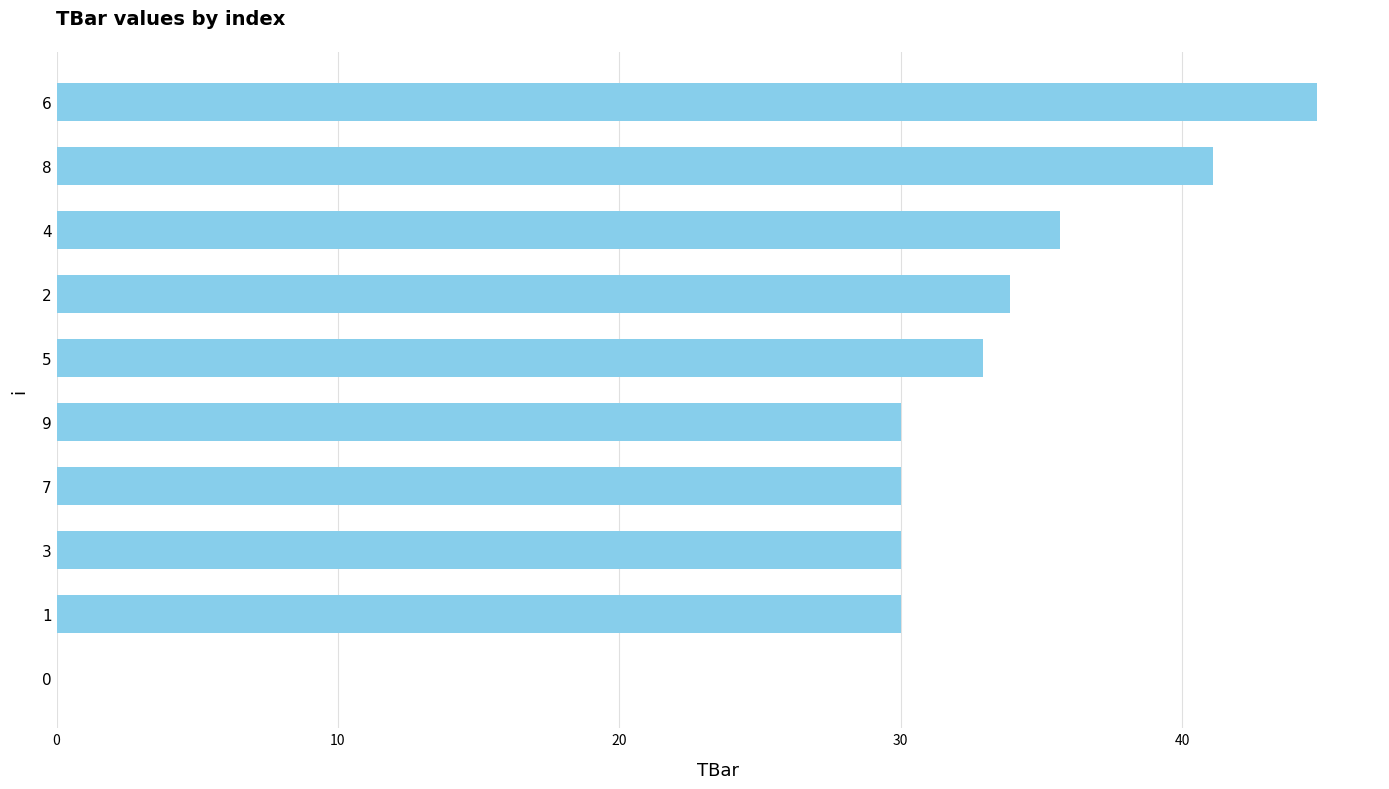

Count the number of values greater than 32.

5